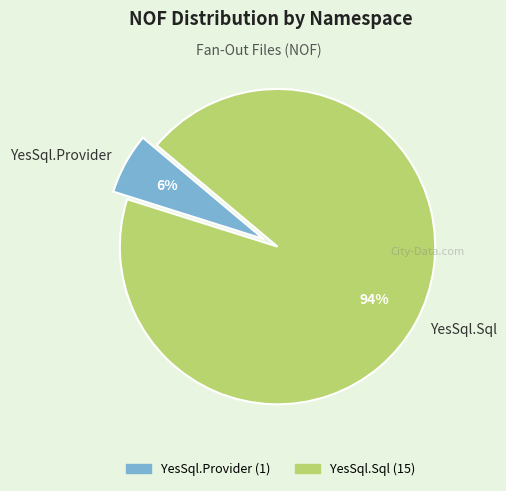

To the nearest percent, what is the average slice percentage?

50%